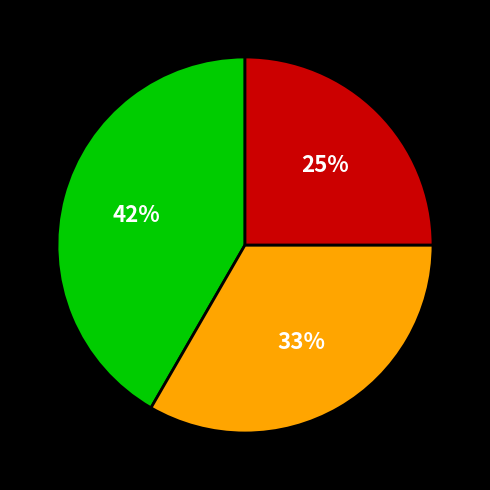

To the nearest percent, what is the difference between the largest and smallest slice percentages?

17%